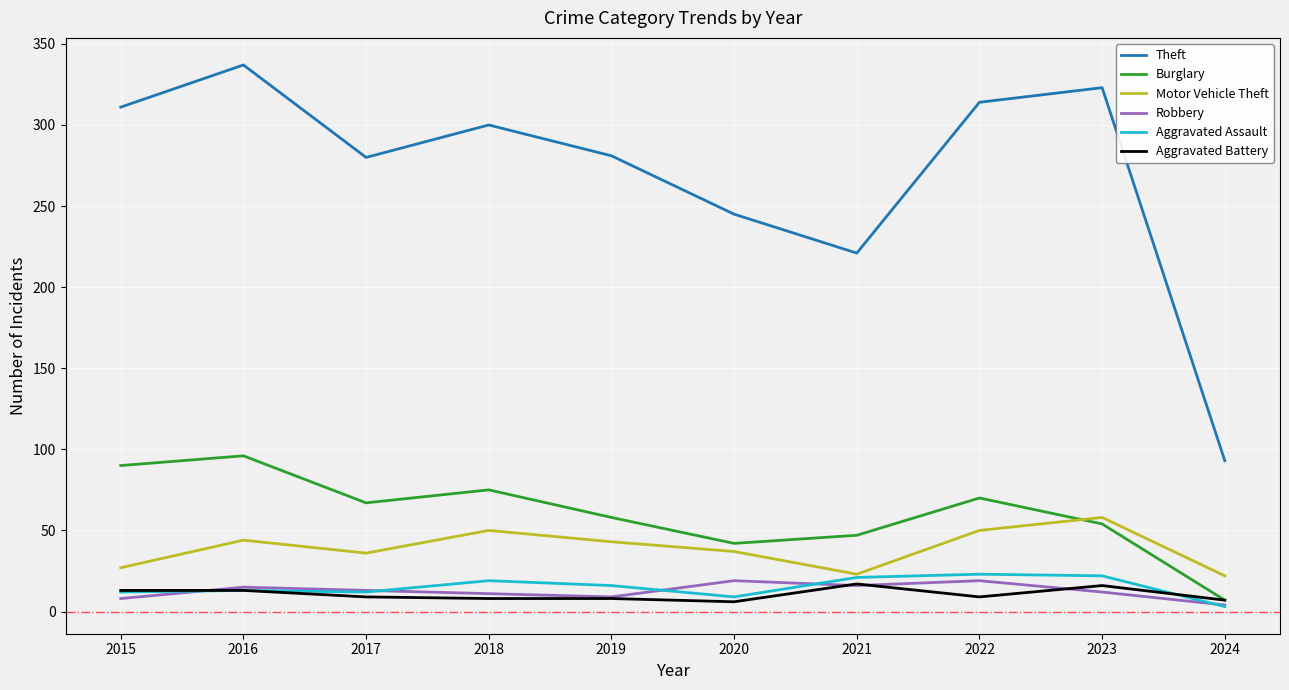

The Motor Vehicle Theft series shows 36 at 2017. True or false?

True